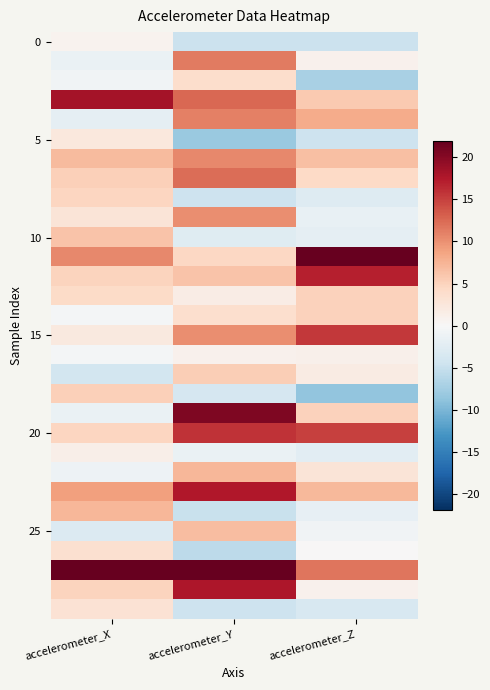

What is the total value across all series at accelerometer_X?

118.3